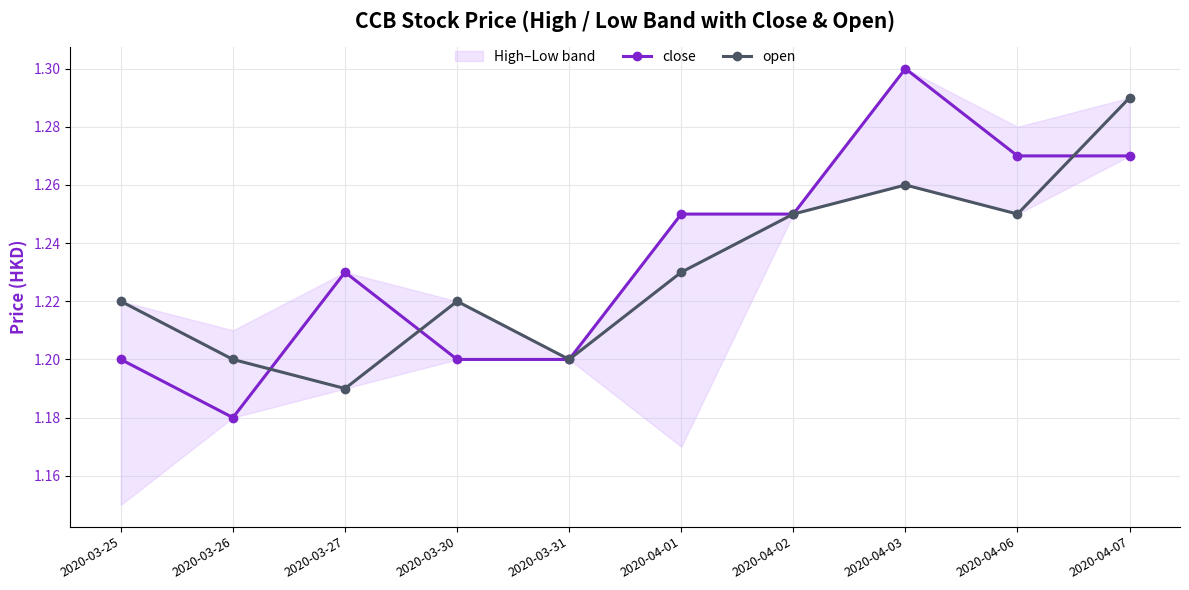

At which label does open reach its minimum?

2020-03-27